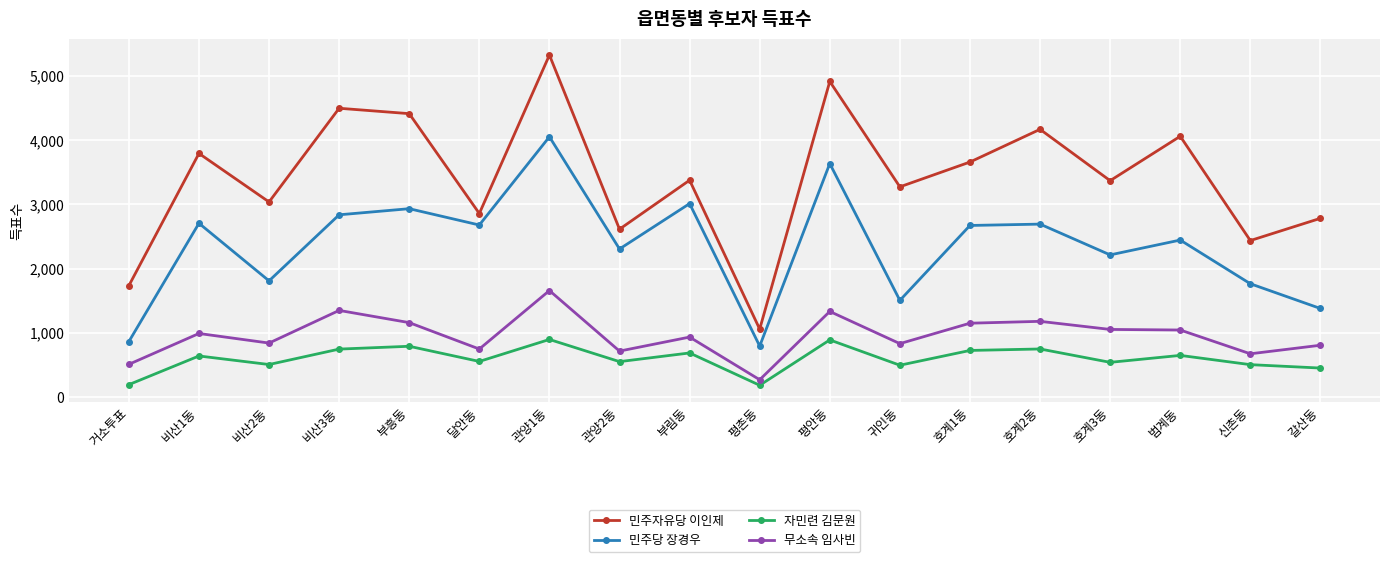

Is the value of 민주자유당 이인제 at 호계1동 greater than the value of 민주당 장경우 at 부림동?

Yes